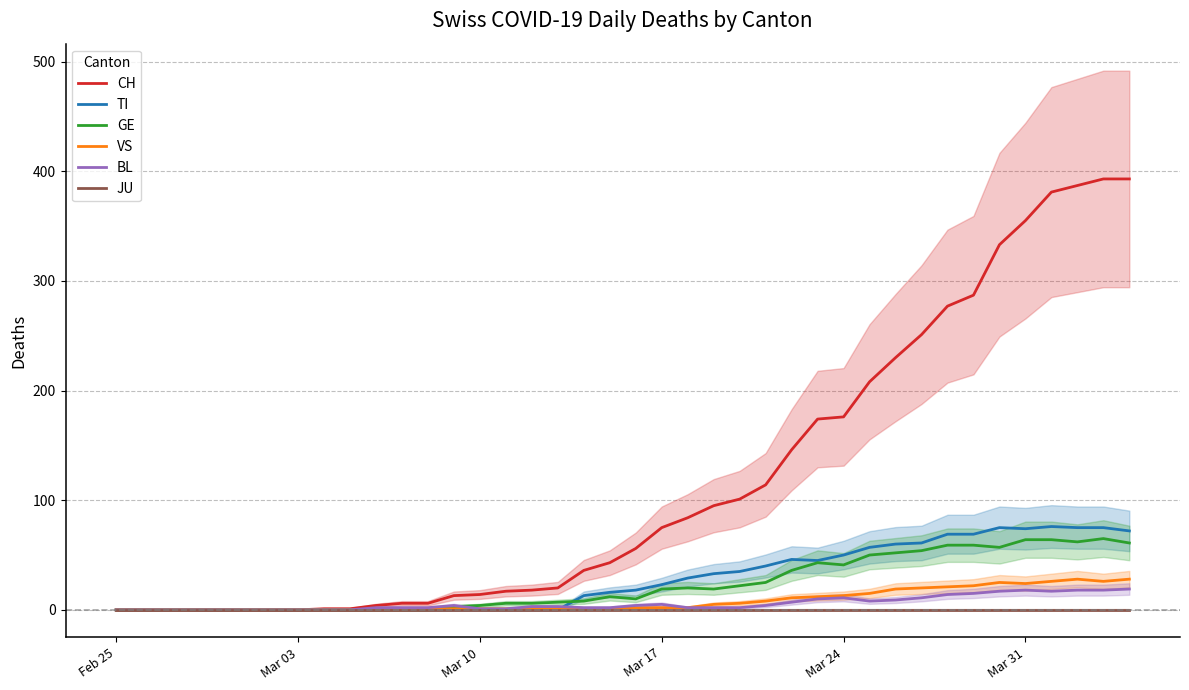

Reading left to right, extract all data points from this chart.

CH: 0	0	0	0	0	0	0	0	1	1	4	6	6	13	14	17	18	20	36	43	56	75	84	95	101	114	146	174	176	208	230	251	277	287	333	355	381	387	393	393
TI: 0	0	0	0	0	0	0	0	0	0	0	0	0	0	0	0	0	0	13	16	18	23	29	33	35	40	46	45	50	57	60	61	69	69	75	74	76	75	75	72
GE: 0	0	0	0	0	0	0	0	0	0	0	0	0	3	4	6	6	7	8	12	10	19	20	19	22	25	36	43	41	50	52	54	59	59	57	64	64	62	65	61
VS: 0	0	0	0	0	0	0	0	0	0	0	0	1	1	1	1	1	1	1	1	2	2	2	5	6	8	11	12	13	15	19	20	21	22	25	24	26	28	26	28
BL: 0	0	0	0	0	0	0	0	0	0	2	2	2	4	1	1	3	3	2	2	4	5	2	2	2	4	7	10	11	8	9	11	14	15	17	18	17	18	18	19
JU: 0	0	0	0	0	0	0	0	0	0	0	0	0	0	0	0	0	0	0	0	0	0	0	0	0	0	0	0	0	0	0	0	0	0	0	0	0	0	0	0